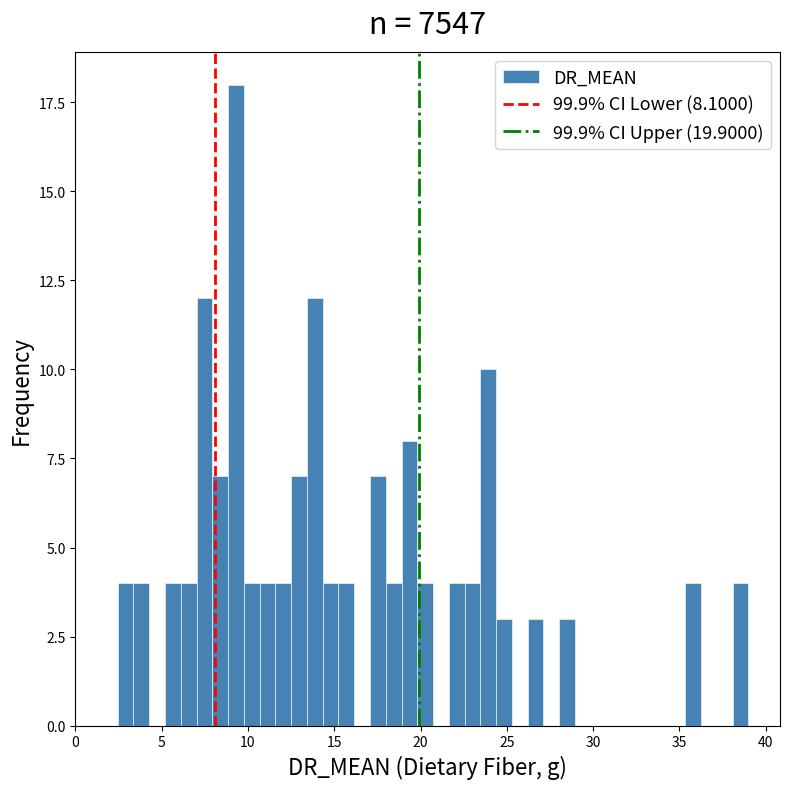

Read against the x-axis, roughly where is the centre of the tallest bar?

9.5